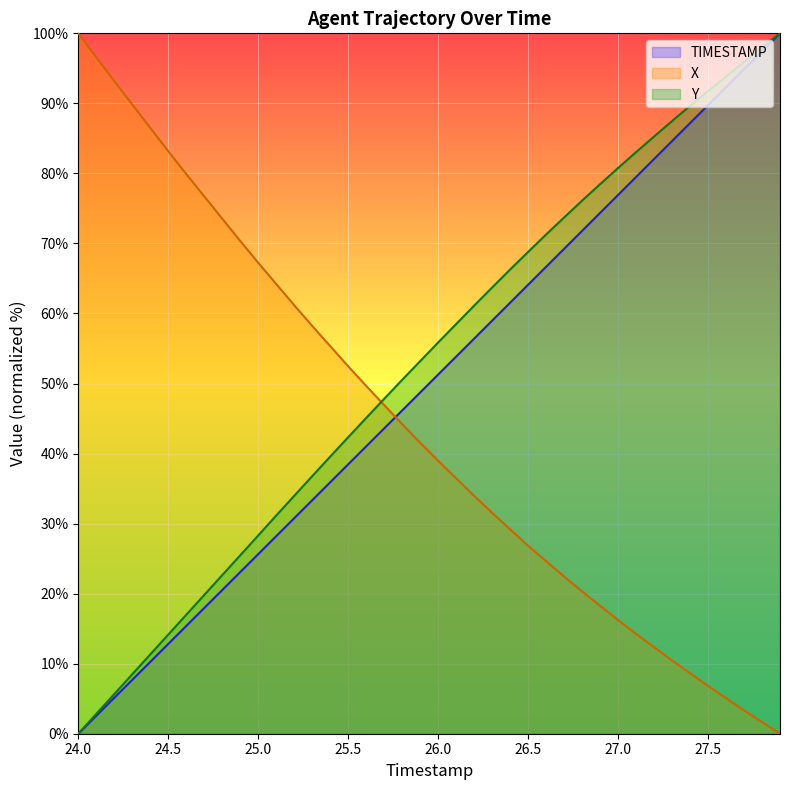

What are all the series names shown in the legend?

TIMESTAMP, X, Y